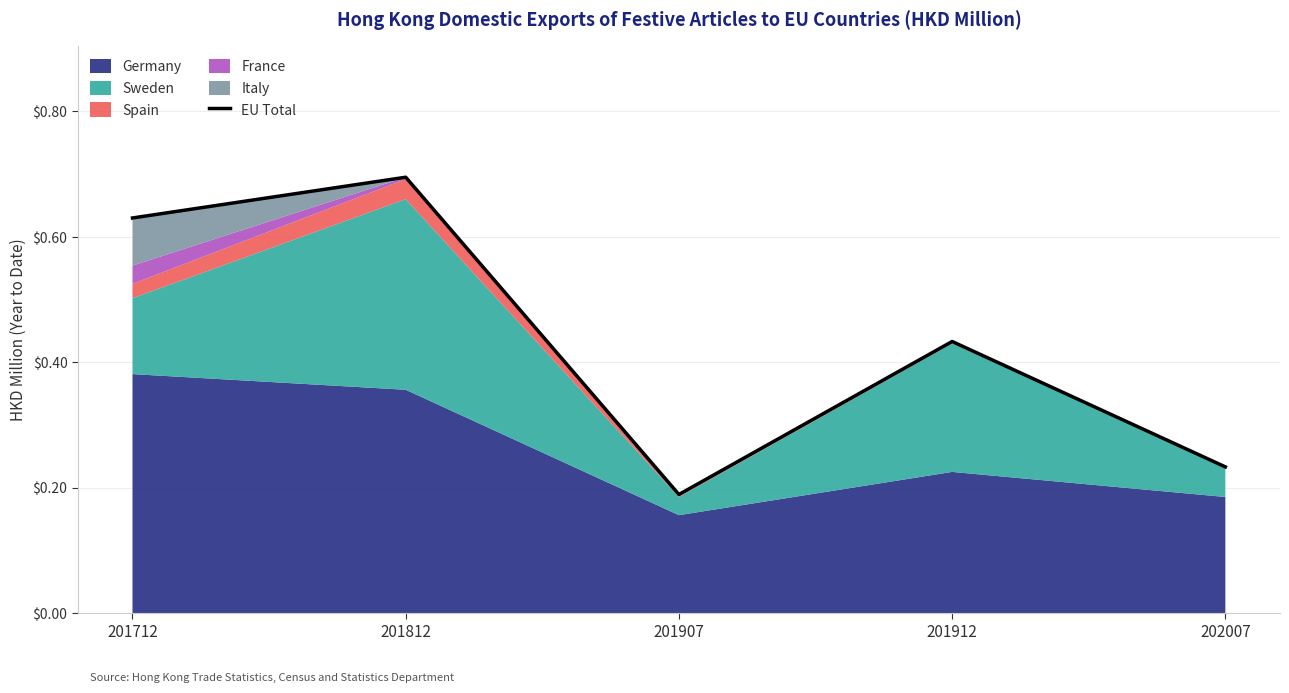

True or false: the data has more than 2 interior local peaks.

False